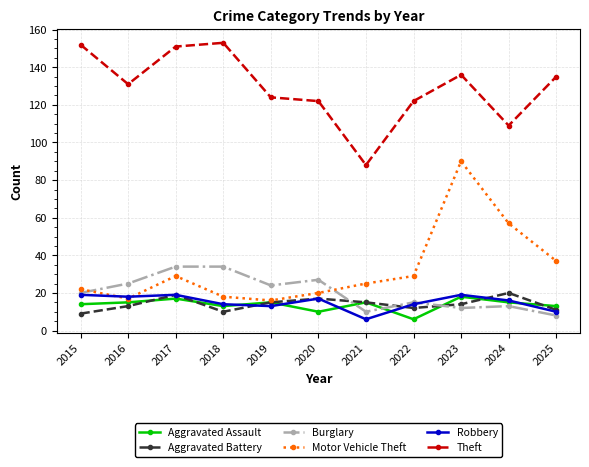

What value does the Aggravated Assault series have at 2022?

6